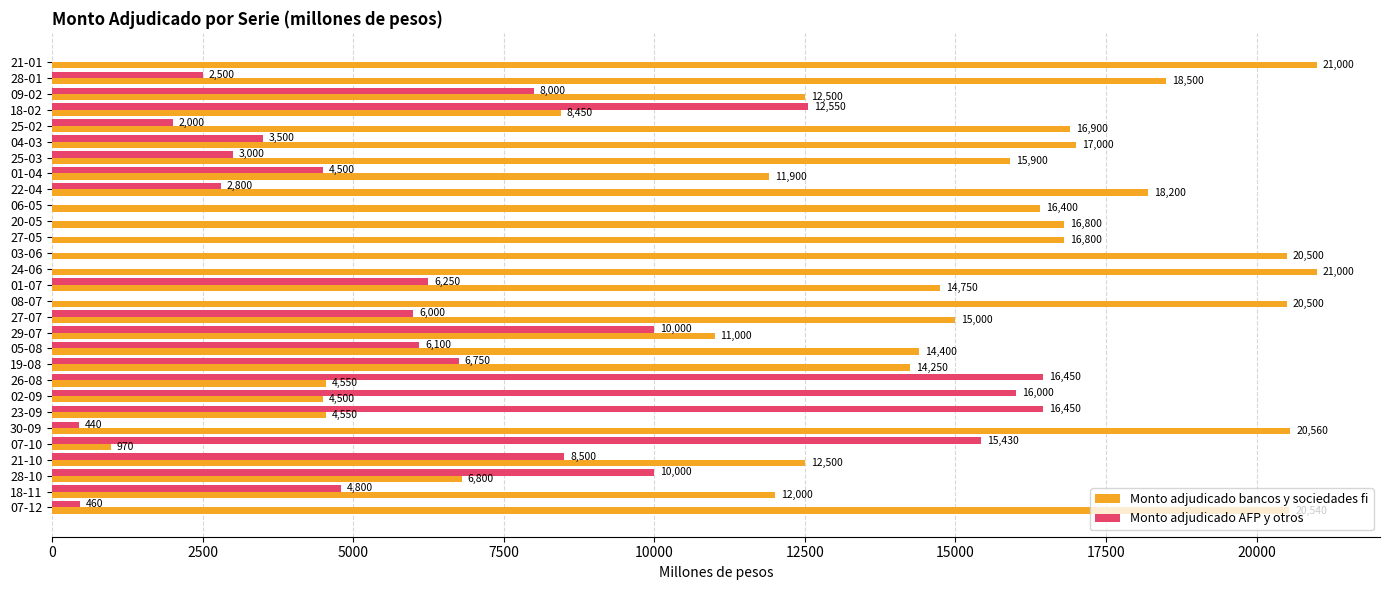

What is the total value across all series at 09-02?

20500